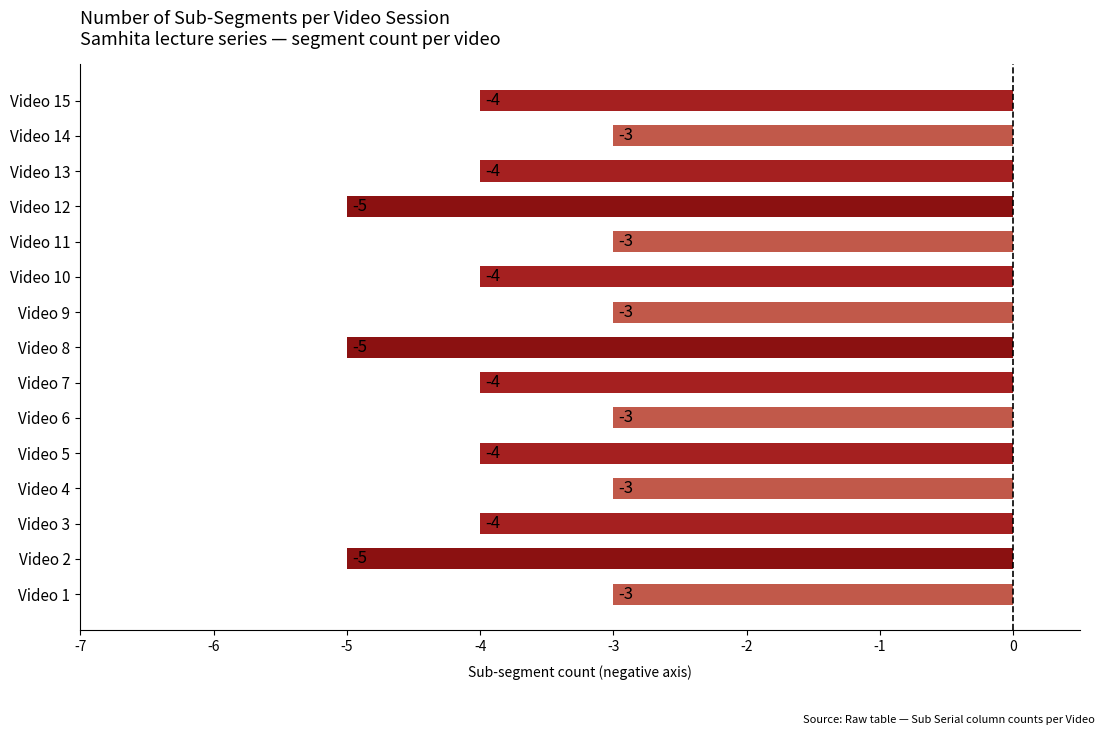

What is the average value?

-4